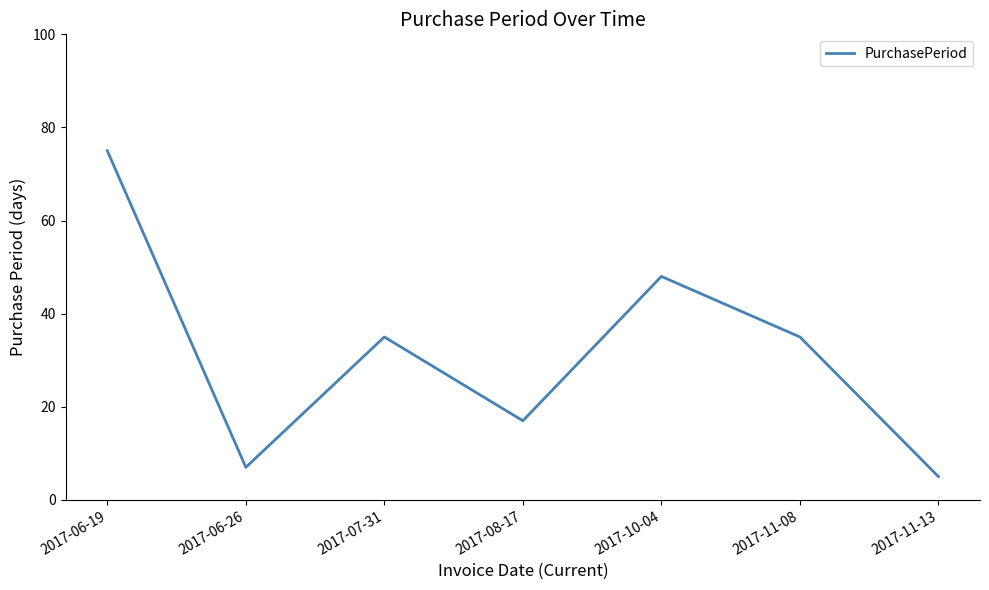

Where is the first local minimum?

2017-06-26